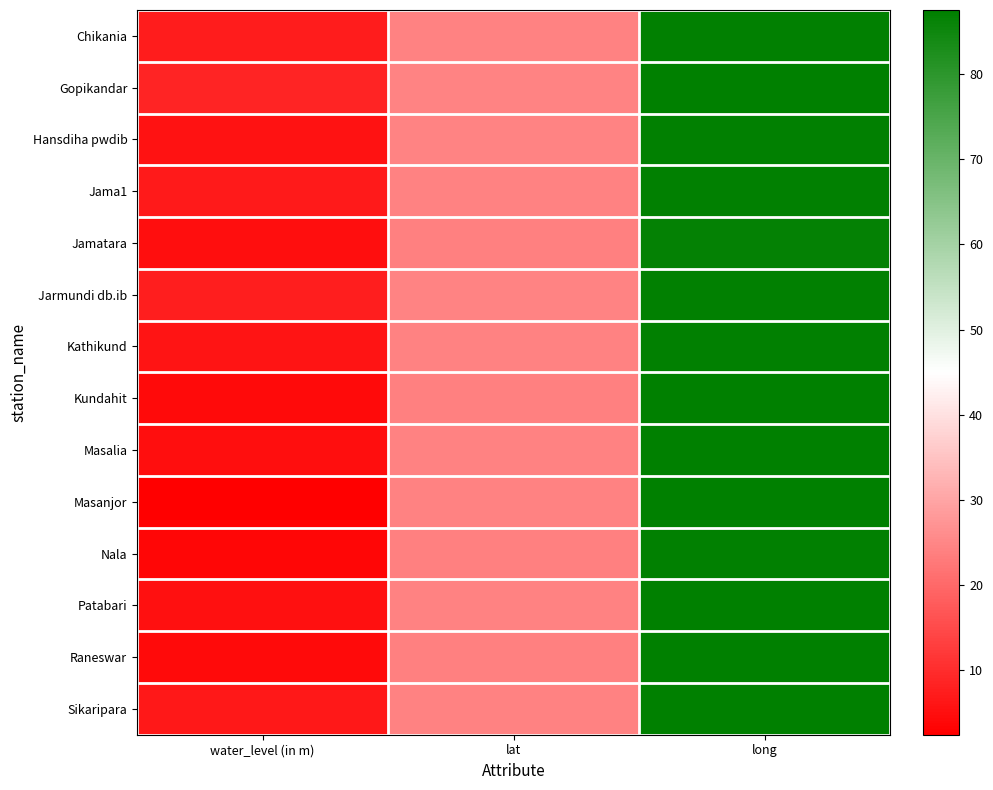

Reading left to right, list all the values displayed in this chart.

Chikania: water_level (in m)=7.2	lat=24.3	long=87.1
Gopikandar: water_level (in m)=8.4	lat=24.5	long=87.5
Hansdiha pwdib: water_level (in m)=5.5	lat=24.6	long=87.1
Jama1: water_level (in m)=7.0	lat=24.3	long=87.2
Jamatara: water_level (in m)=5.0	lat=24.0	long=86.8
Jarmundi db.ib: water_level (in m)=7.5	lat=24.4	long=87.1
Kathikund: water_level (in m)=6.0	lat=24.3	long=87.1
Kundahit: water_level (in m)=4.3	lat=23.9	long=87.2
Masalia: water_level (in m)=4.9	lat=24.2	long=87.2
Masanjor: water_level (in m)=2.5	lat=24.1	long=87.3
Nala: water_level (in m)=3.7	lat=24.0	long=87.2
Patabari: water_level (in m)=5.2	lat=24.2	long=87.4
Raneswar: water_level (in m)=4.3	lat=24.0	long=87.4
Sikaripara: water_level (in m)=6.5	lat=24.2	long=87.5